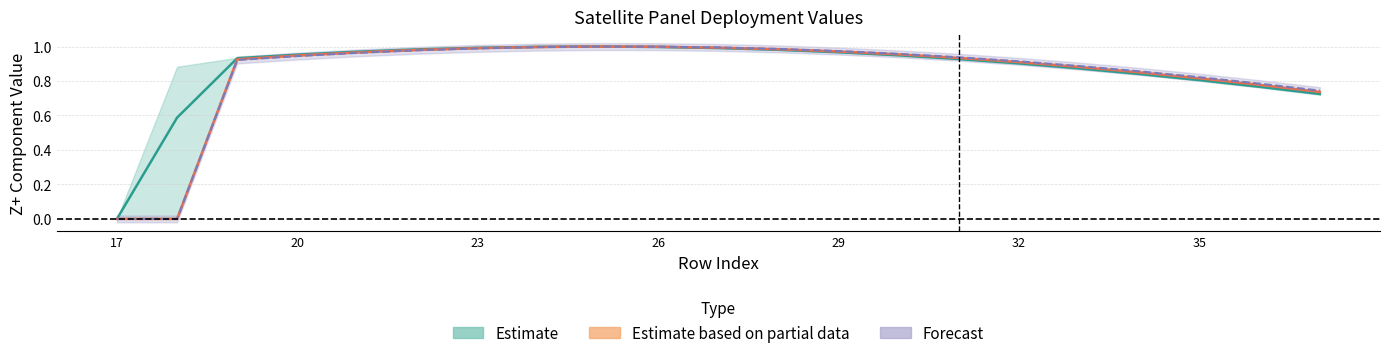

Read the 2020-03-21 value at 28.

1.0